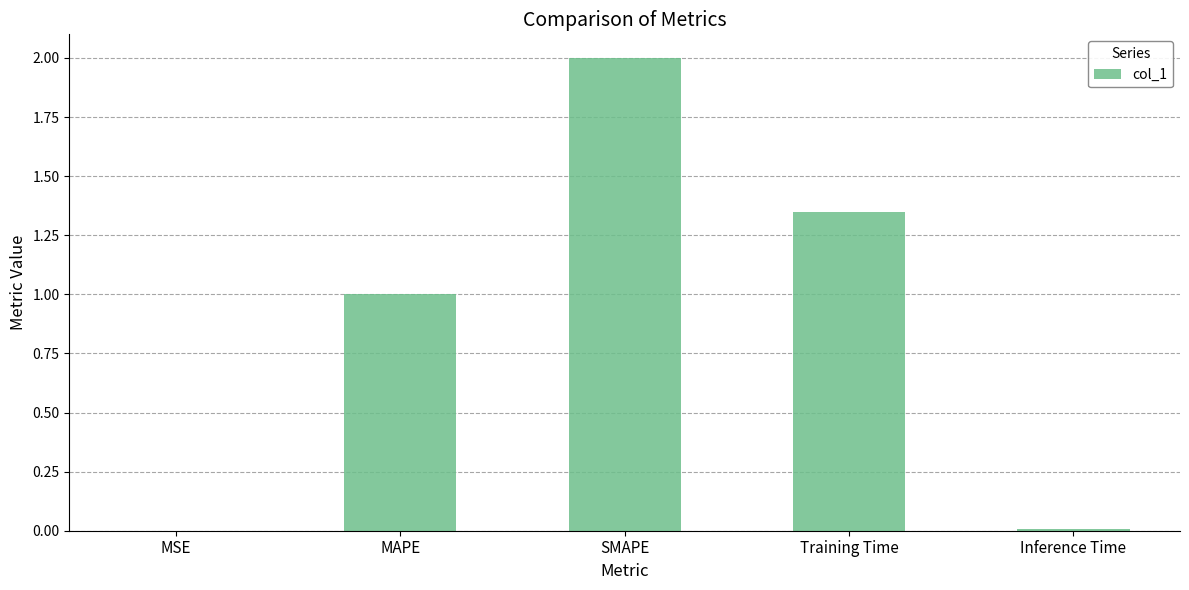

Which category has the highest value across all series?

SMAPE